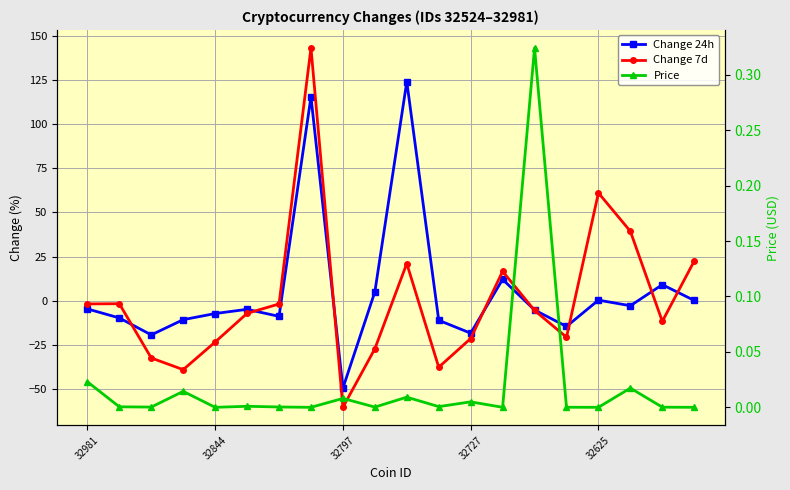

How many series are shown in this chart?

3